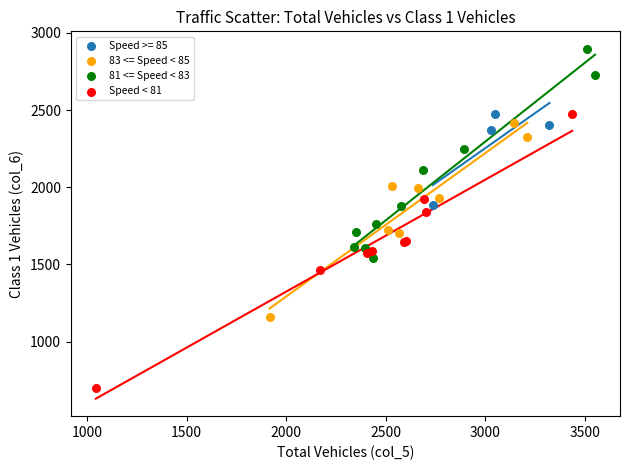

Which series has the widest spread of Y values?

Speed < 81